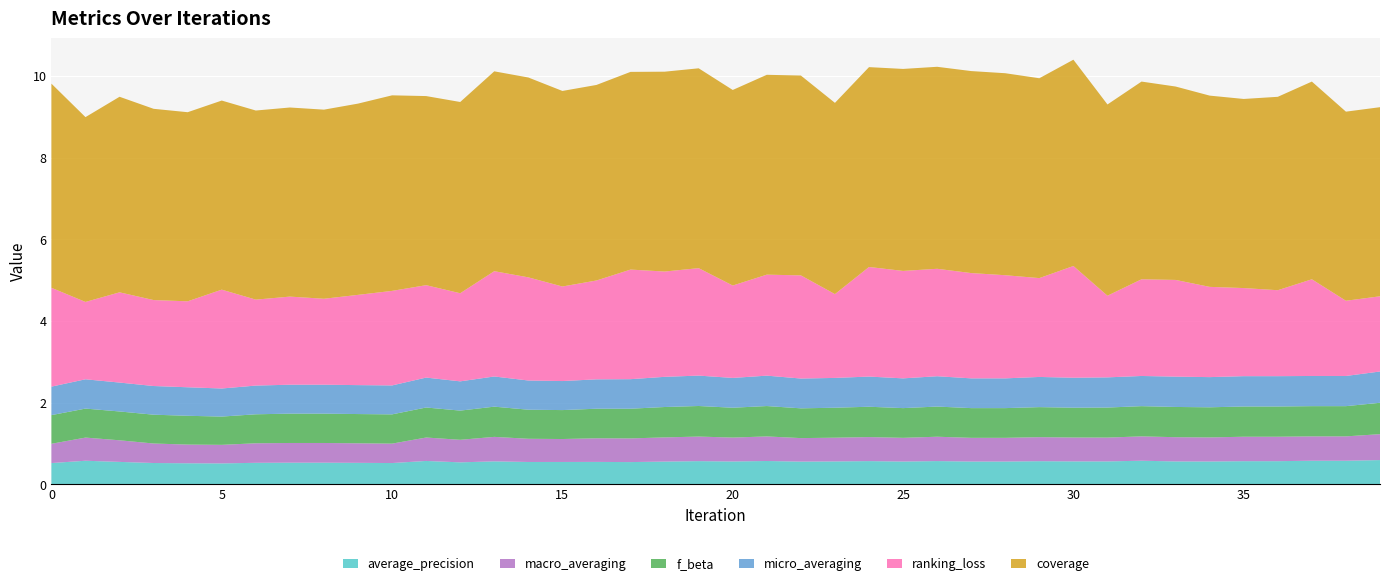

Reading left to right, extract all data points from this chart.

average_precision: 0.5	0.6	0.5	0.5	0.5	0.5	0.5	0.5	0.5	0.5	0.5	0.6	0.5	0.6	0.5	0.5	0.5	0.5	0.6	0.6	0.6	0.6	0.6	0.6	0.6	0.6	0.6	0.6	0.6	0.6	0.6	0.6	0.6	0.6	0.6	0.6	0.6	0.6	0.6	0.6
macro_averaging: 0.5	0.6	0.5	0.5	0.5	0.5	0.5	0.5	0.5	0.5	0.5	0.6	0.6	0.6	0.6	0.6	0.6	0.6	0.6	0.6	0.6	0.6	0.6	0.6	0.6	0.6	0.6	0.6	0.6	0.6	0.6	0.6	0.6	0.6	0.6	0.6	0.6	0.6	0.6	0.6
f_beta: 0.7	0.7	0.7	0.7	0.7	0.7	0.7	0.7	0.7	0.7	0.7	0.7	0.7	0.7	0.7	0.7	0.7	0.7	0.7	0.7	0.7	0.7	0.7	0.7	0.7	0.7	0.7	0.7	0.7	0.7	0.7	0.7	0.7	0.7	0.7	0.7	0.7	0.7	0.7	0.8
micro_averaging: 0.7	0.7	0.7	0.7	0.7	0.7	0.7	0.7	0.7	0.7	0.7	0.7	0.7	0.7	0.7	0.7	0.7	0.7	0.7	0.7	0.7	0.7	0.7	0.7	0.7	0.7	0.7	0.7	0.7	0.7	0.7	0.7	0.7	0.7	0.7	0.7	0.7	0.7	0.7	0.8
ranking_loss: 2.4	1.9	2.2	2.1	2.1	2.4	2.1	2.2	2.1	2.2	2.3	2.3	2.2	2.6	2.5	2.3	2.4	2.7	2.6	2.6	2.3	2.5	2.5	2.1	2.7	2.6	2.6	2.6	2.5	2.4	2.7	2.0	2.4	2.4	2.2	2.2	2.1	2.4	1.8	1.8
coverage: 5.0	4.5	4.8	4.7	4.6	4.6	4.6	4.6	4.6	4.7	4.8	4.6	4.7	4.9	4.9	4.8	4.8	4.8	4.9	4.9	4.8	4.9	4.9	4.7	4.9	4.9	4.9	4.9	4.9	4.9	5.1	4.7	4.8	4.7	4.7	4.6	4.7	4.8	4.6	4.6